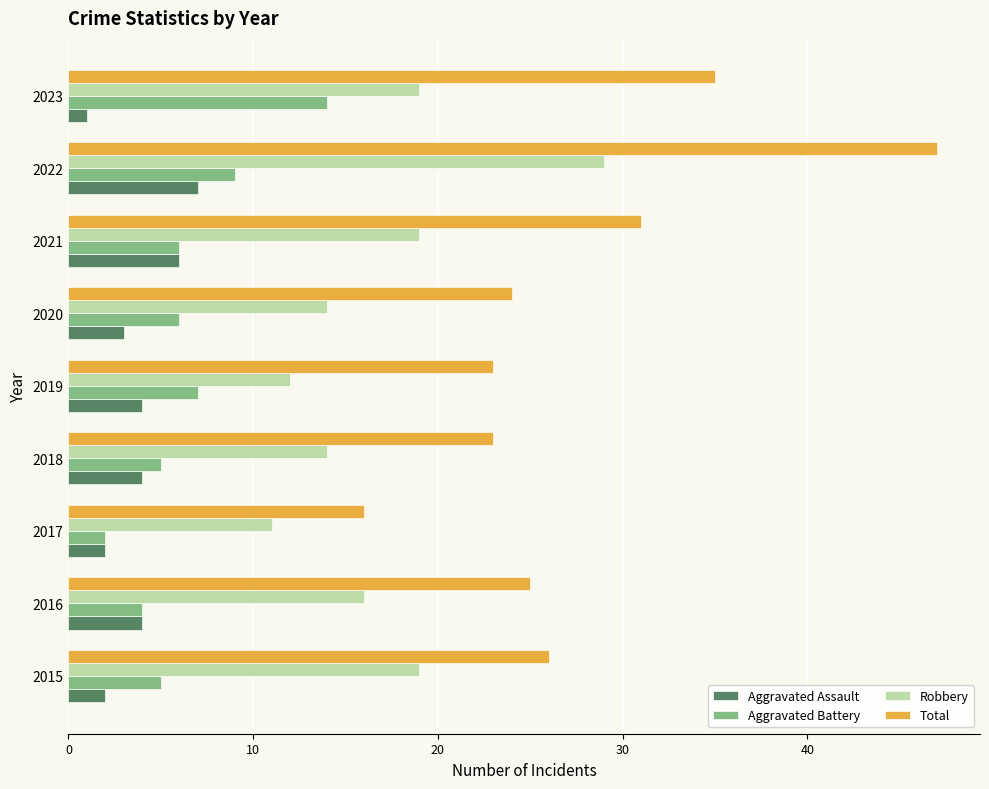

What is the approximate value of Robbery at 2022?

29